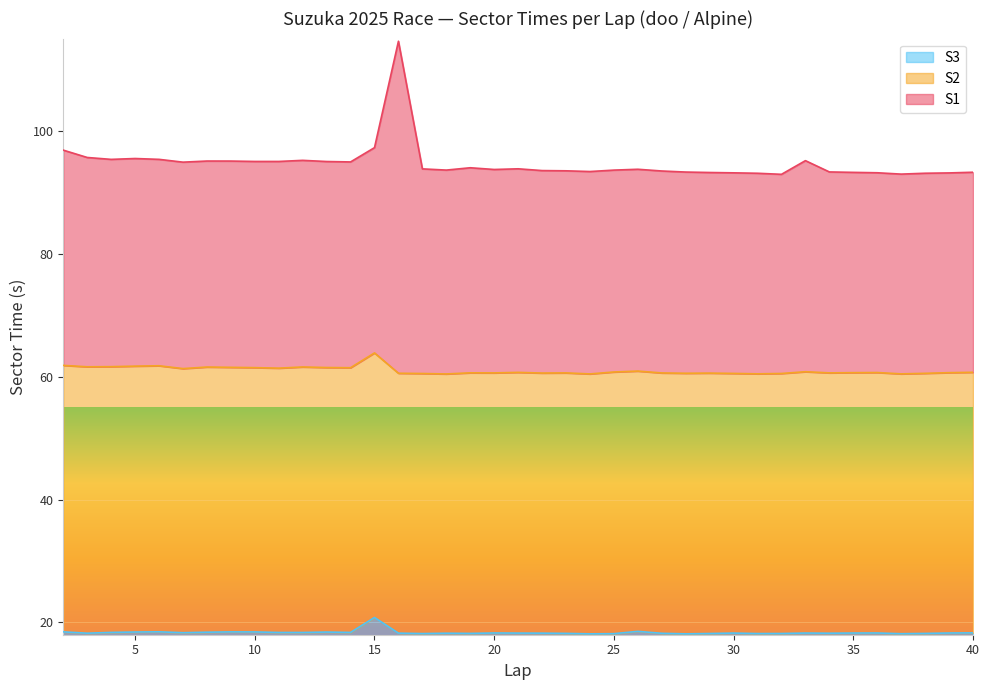

Which label corresponds to the largest value in the chart?

16